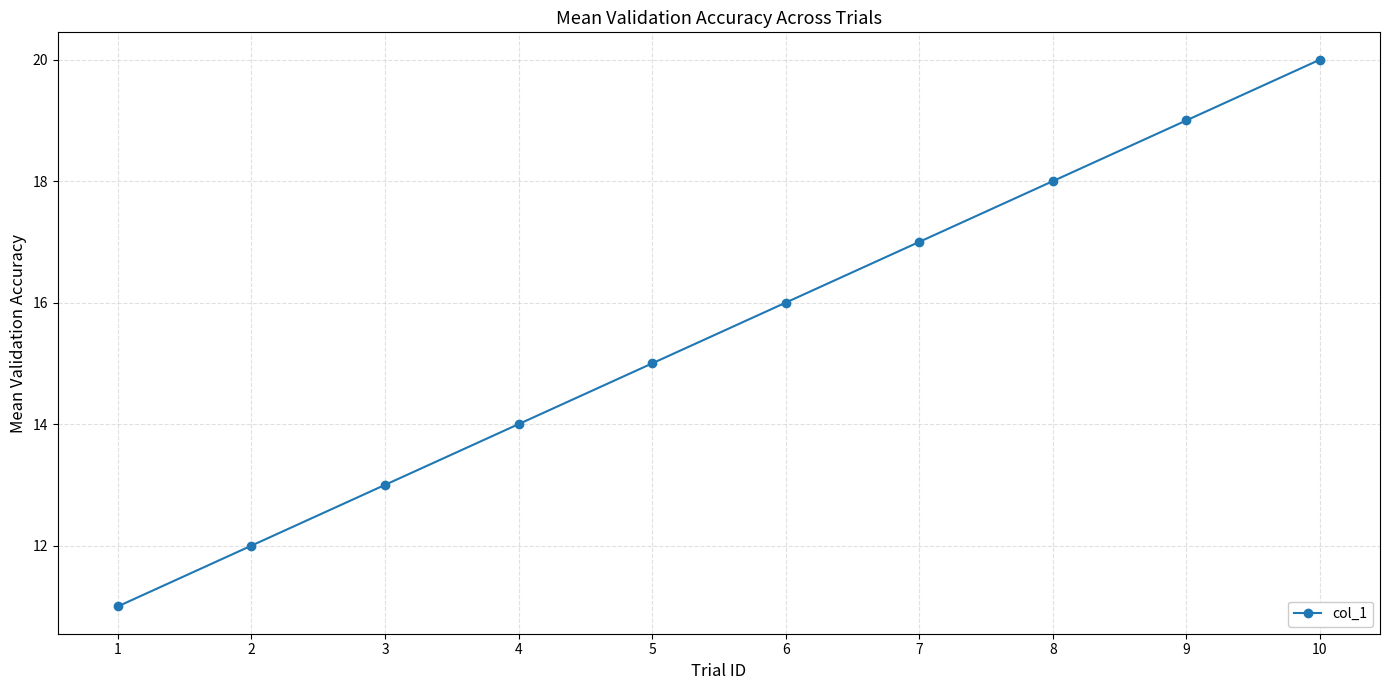

Which category has the highest value across all series?

10